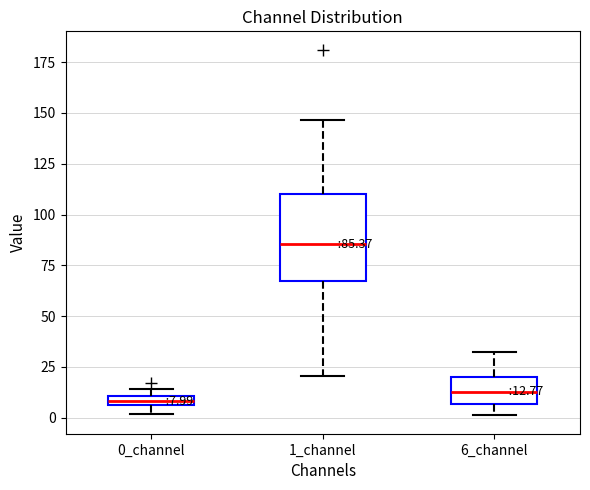

Which box is the tallest, from its lower edge to its upper edge?

1_channel